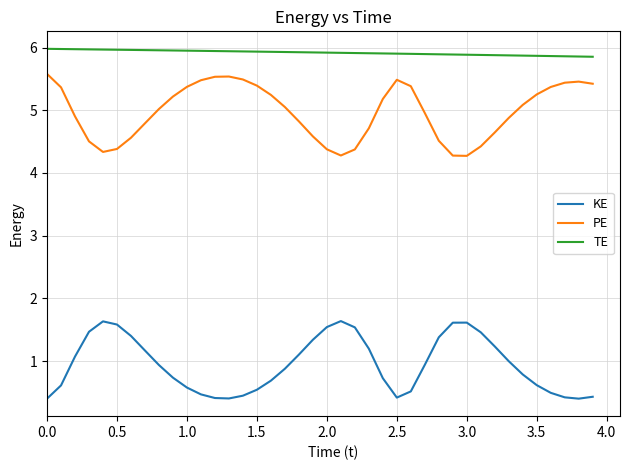

List the series in order of their overall mean, lowest first.

KE, PE, TE